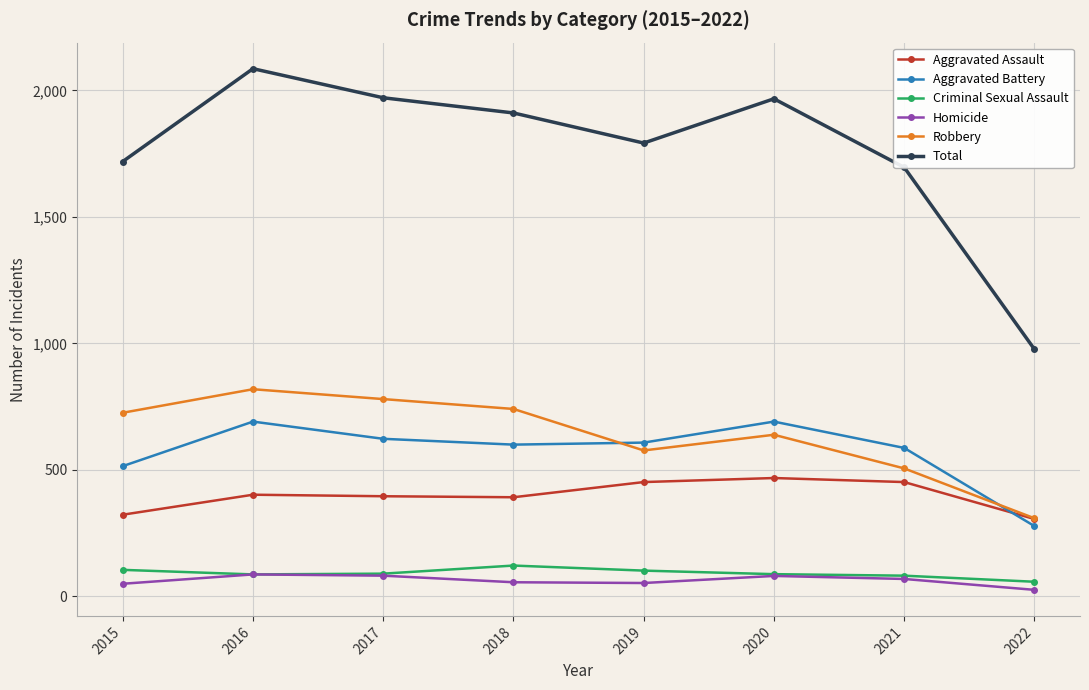

What is the value of the Total point at the 8th from the left?

977